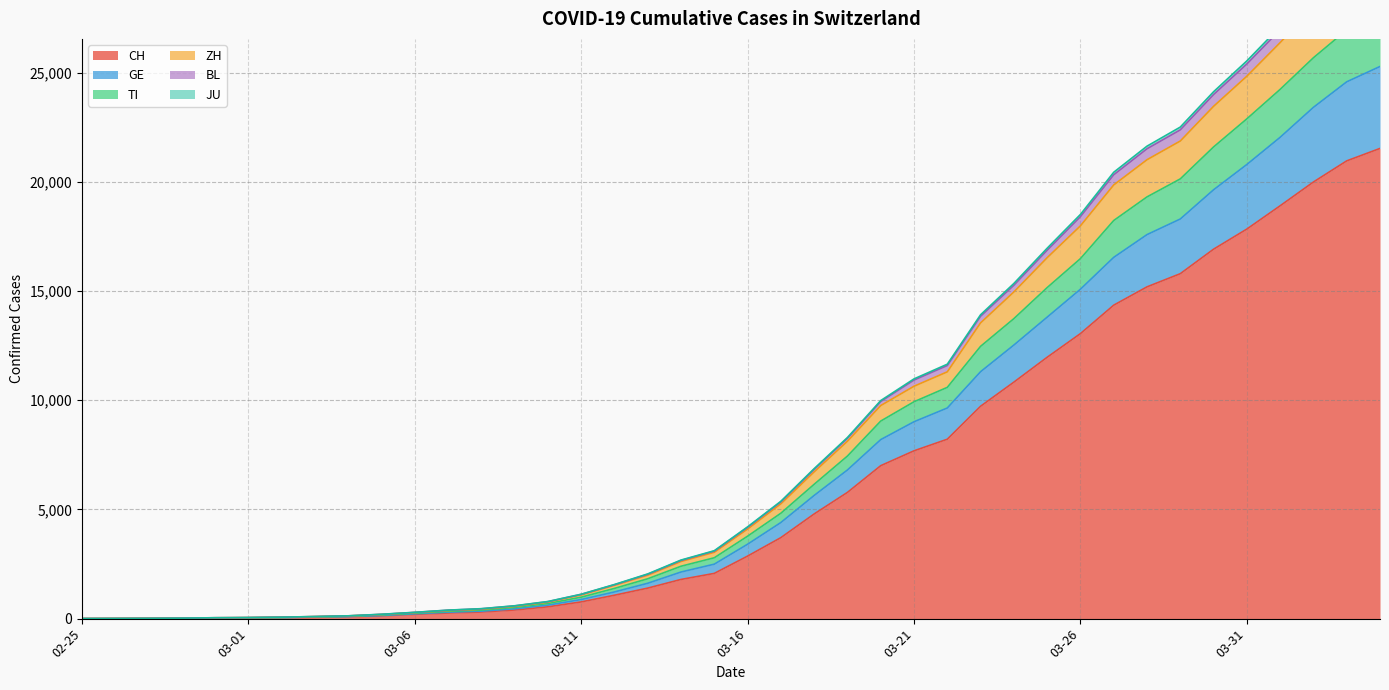

Does the chart display data point markers on the line(s)?

No